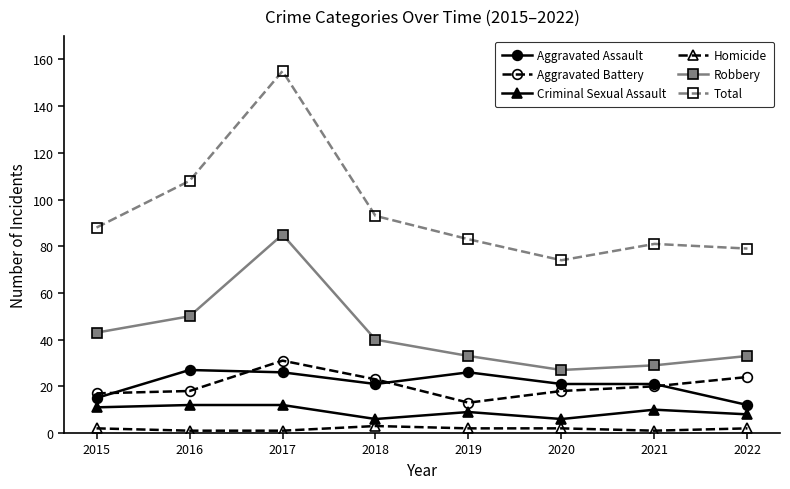

Rank the series by their maximum value, from lowest to highest.

Homicide, Criminal Sexual Assault, Aggravated Assault, Aggravated Battery, Robbery, Total